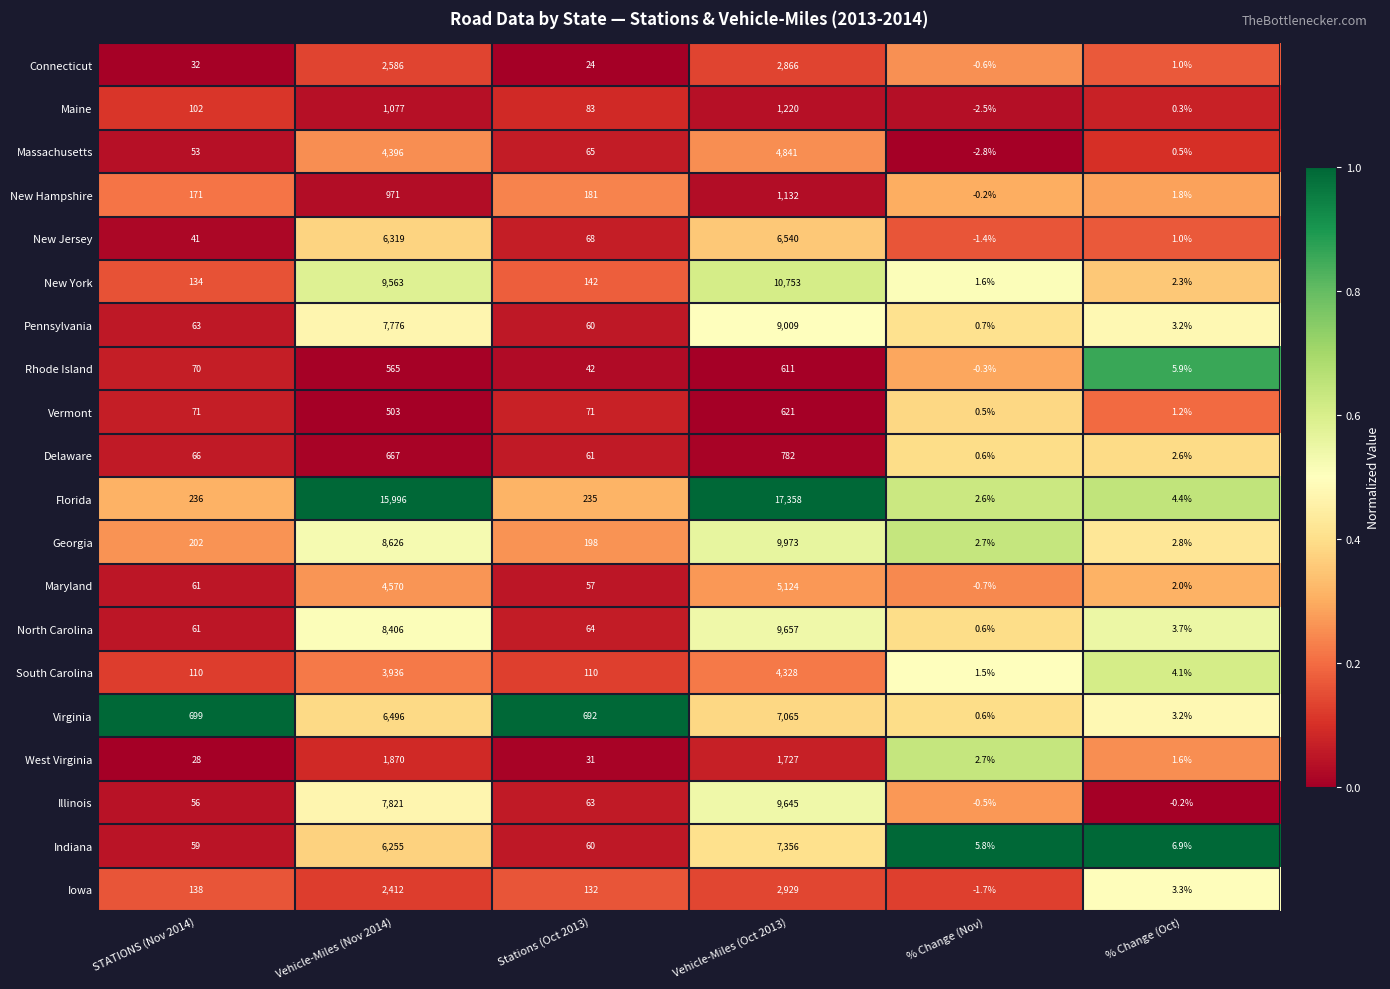

What is the difference between the highest and lowest values at STATIONS (Nov 2014)?

671.0